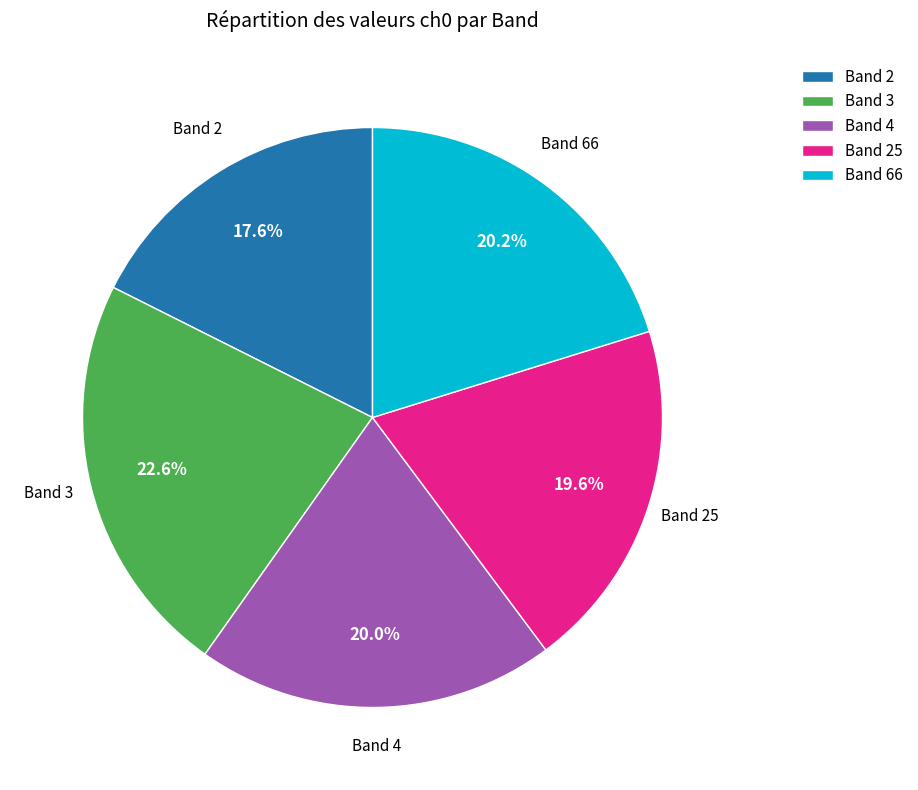

What is the largest slice in the pie chart?

Band 3